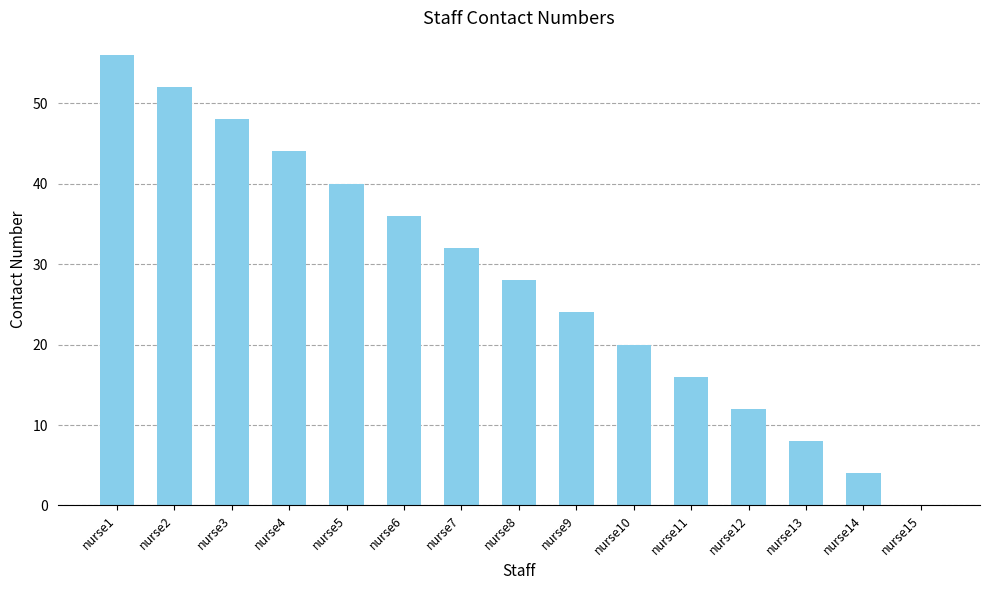

Reading left to right, list all the values displayed in this chart.

nurse1=56	nurse2=52	nurse3=48	nurse4=44	nurse5=40	nurse6=36	nurse7=32	nurse8=28	nurse9=24	nurse10=20	nurse11=16	nurse12=12	nurse13=8	nurse14=4	nurse15=0